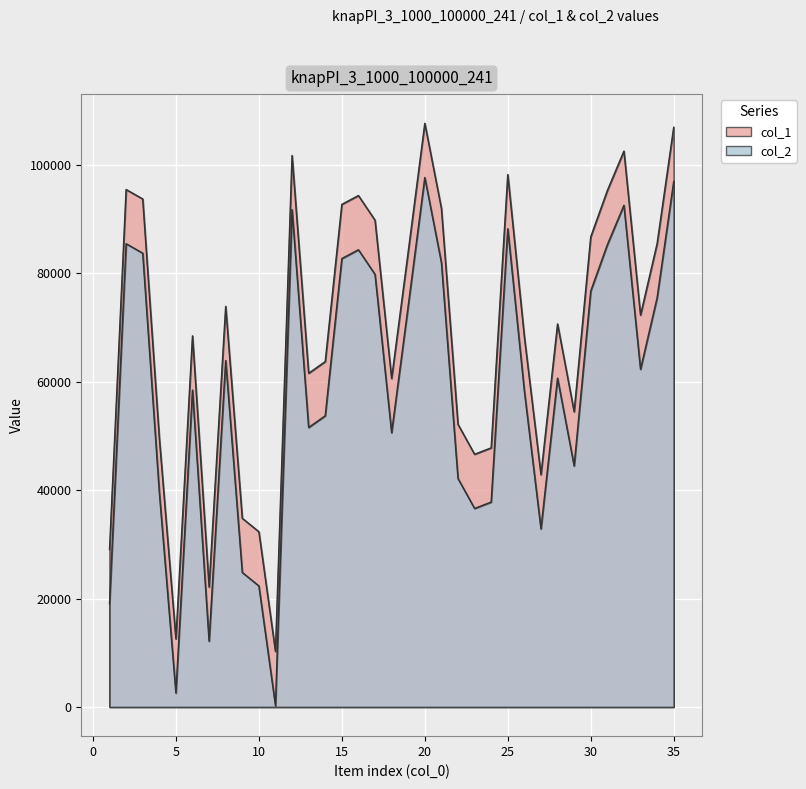

How many data points does each series have?

35